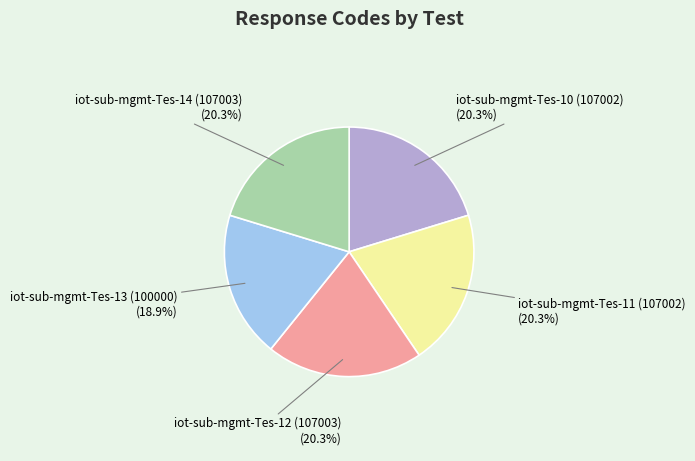

What percentage is NOT represented by iot-sub-mgmt-Tes-10 (107002)?

79.7%